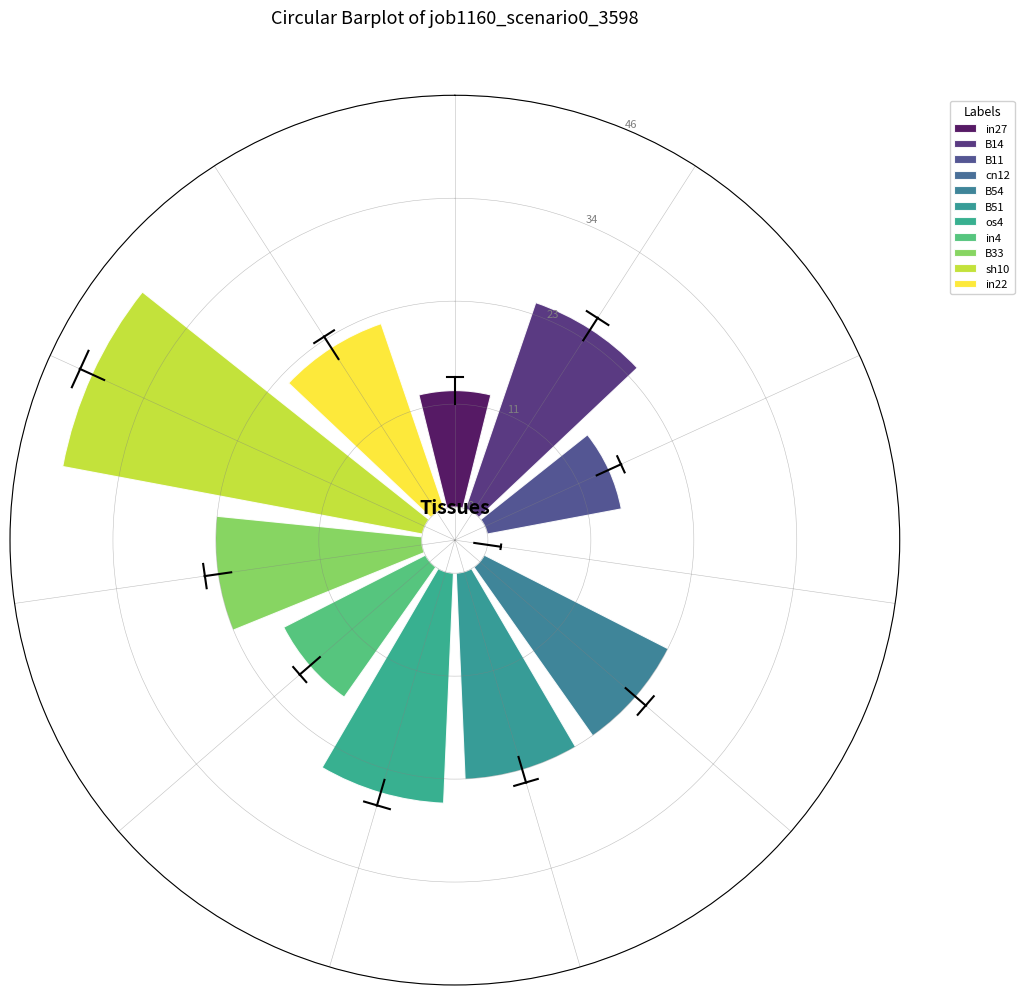

Rank the categories by value from lowest to highest.

cn12, in27, B11, in4, in22, B54, B51, B33, B14, os4, sh10